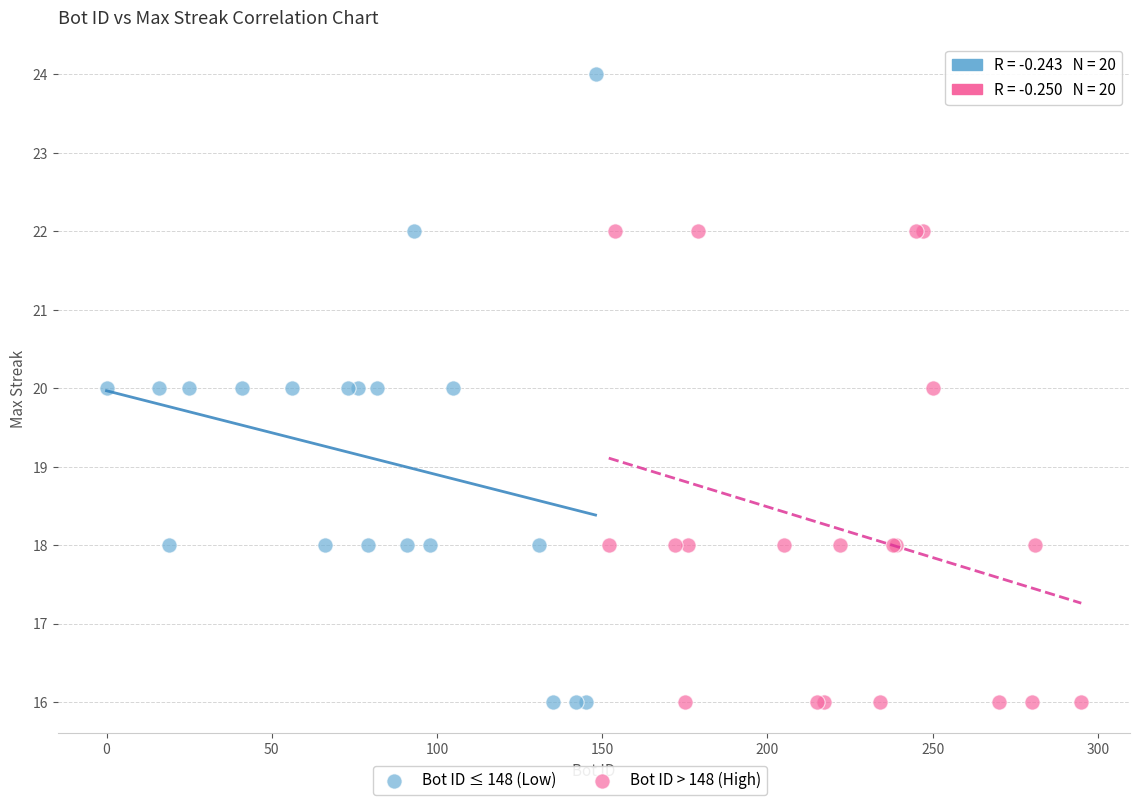

Which series reaches the maximum Y coordinate?

Bot ID ≤ 148 (Low)